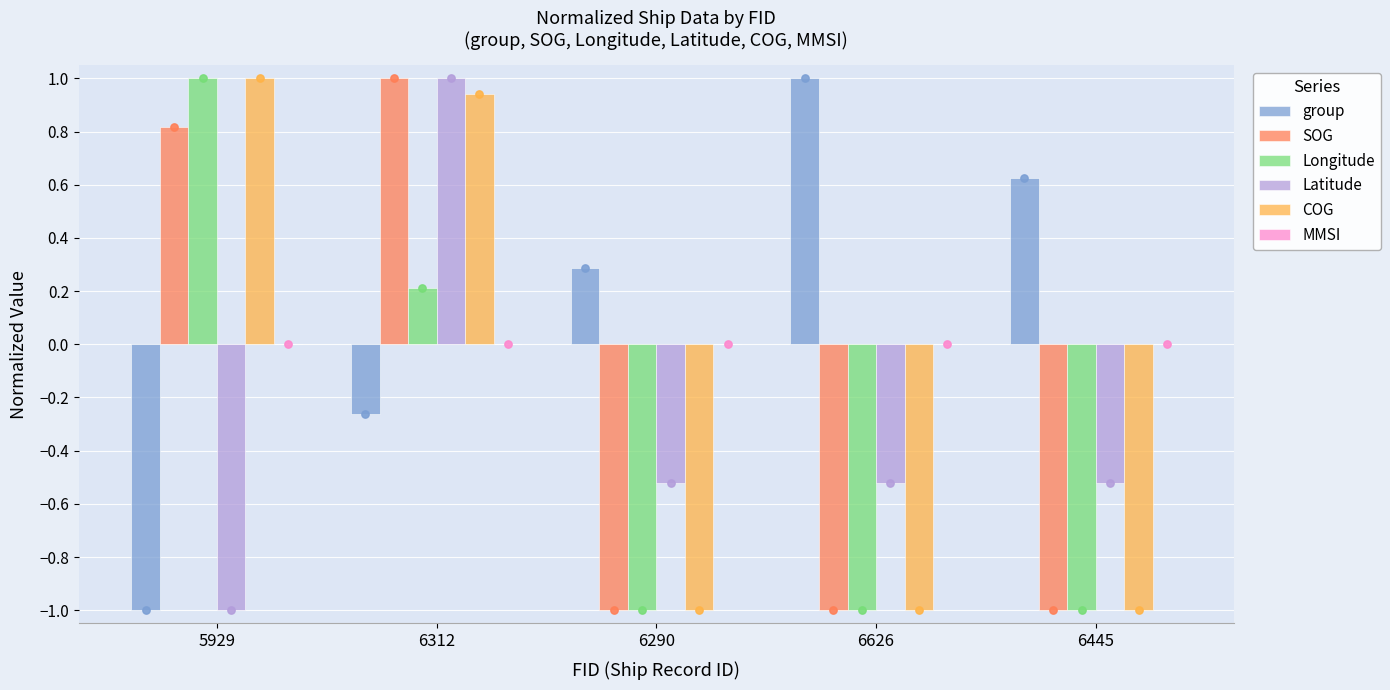

At how many categories does at least one series exceed 0?

5